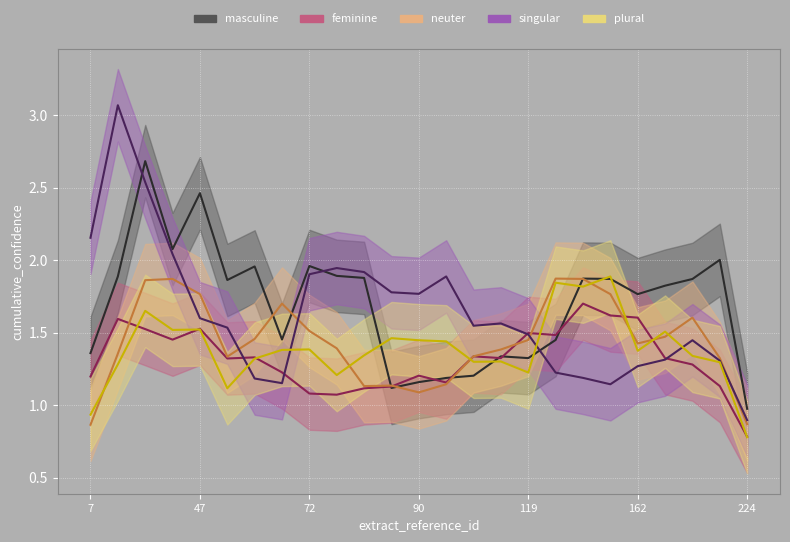

The value of feminine at 143 is 2.6. True or false?

False